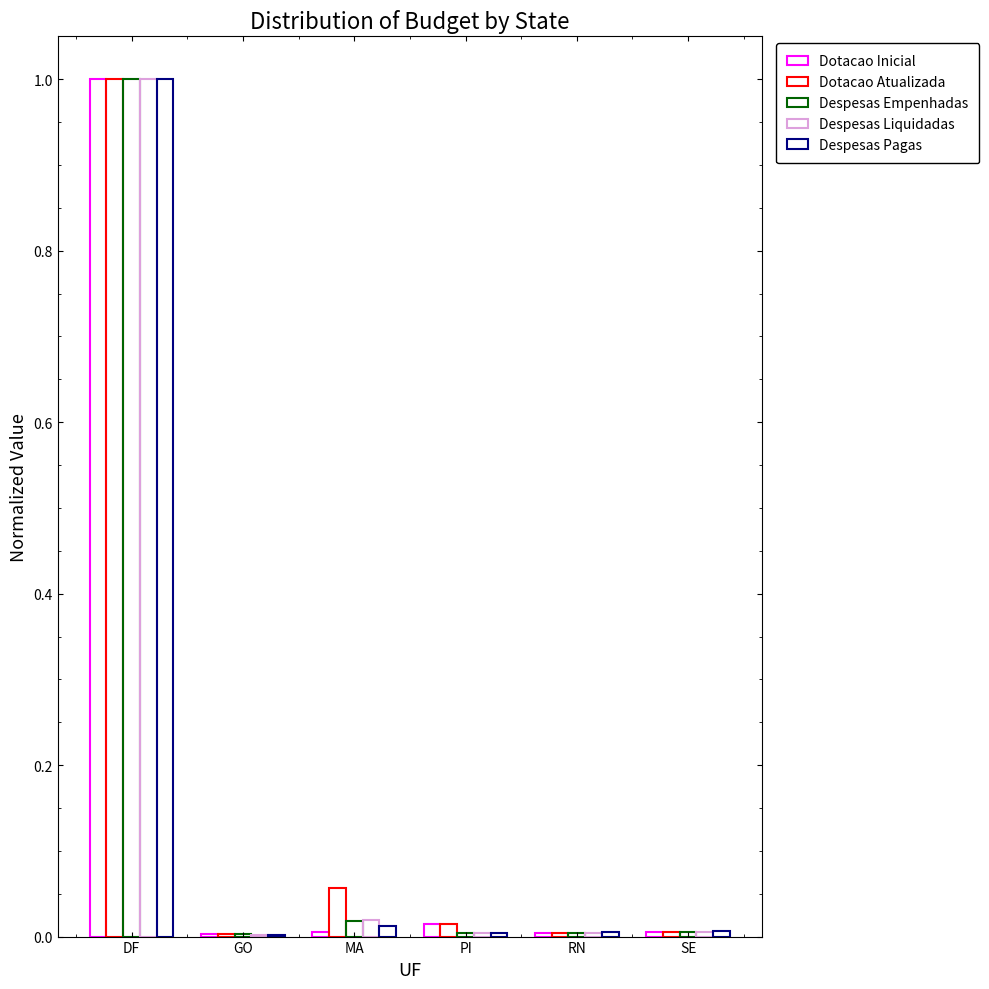

How many series are shown in this chart?

5